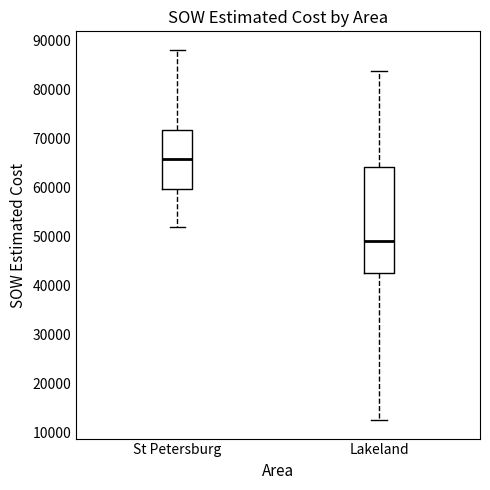

Comparing the boxes themselves (not the whiskers), which one is the tallest?

Lakeland